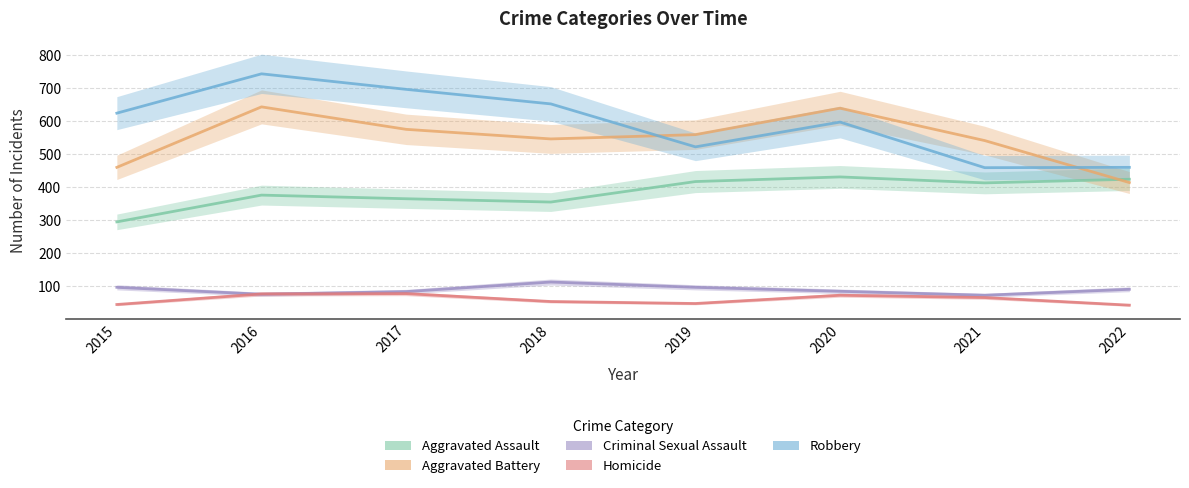

Reading right to left, what are all the values shown in this chart?

Aggravated Assault: 424	413	431	417	355	365	376	295
Aggravated Battery: 414	541	639	559	546	575	643	460
Criminal Sexual Assault: 91	73	85	97	113	84	76	97
Homicide: 43	66	73	48	54	78	77	45
Robbery: 460	459	597	522	652	696	743	624